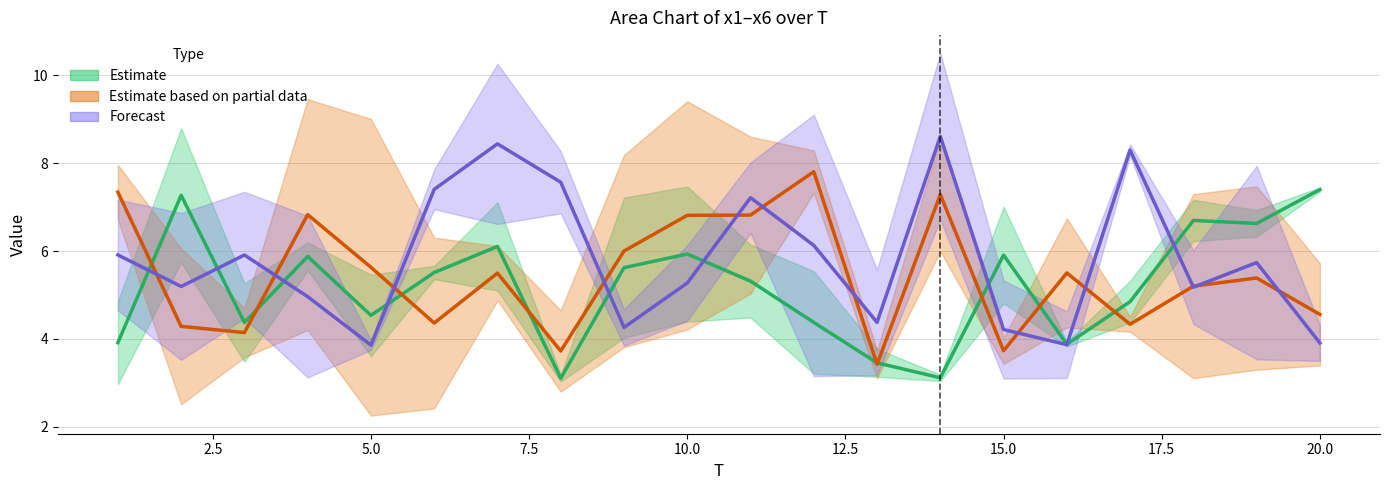

What is the total value across all series at 7?

40.1